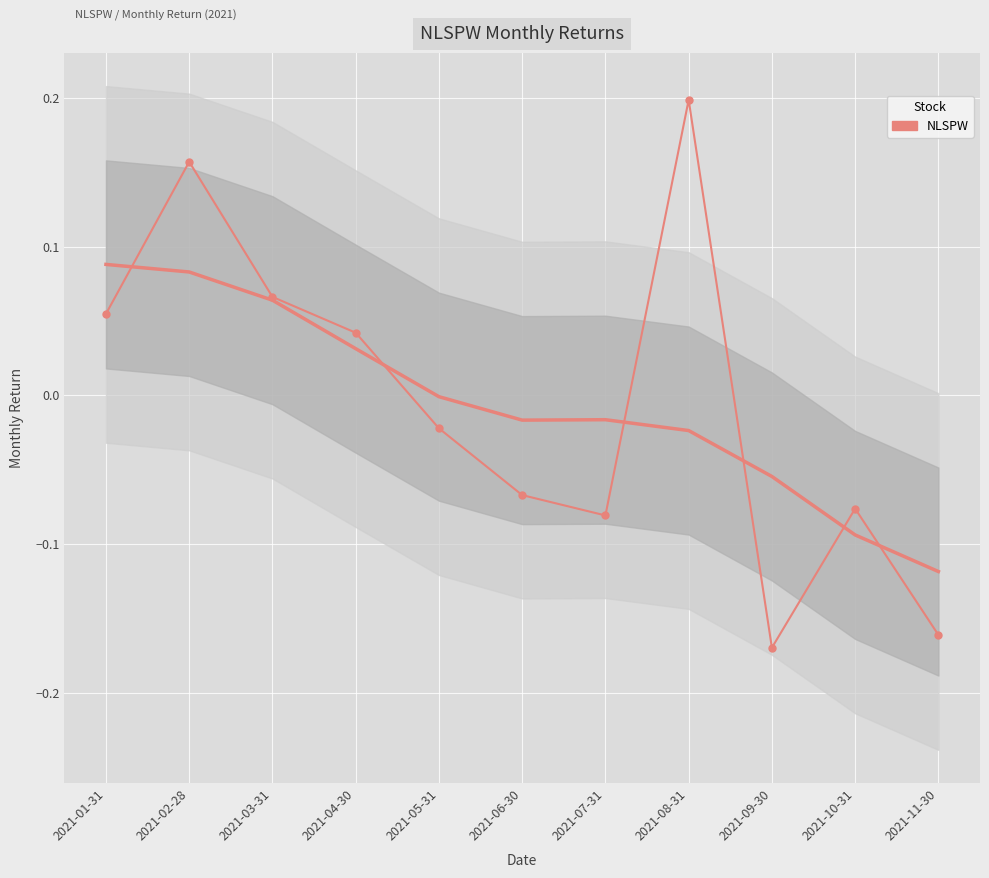

List the labels in order of value, smallest first.

2021-09-30, 2021-11-30, 2021-07-31, 2021-10-31, 2021-06-30, 2021-05-31, 2021-04-30, 2021-01-31, 2021-03-31, 2021-02-28, 2021-08-31